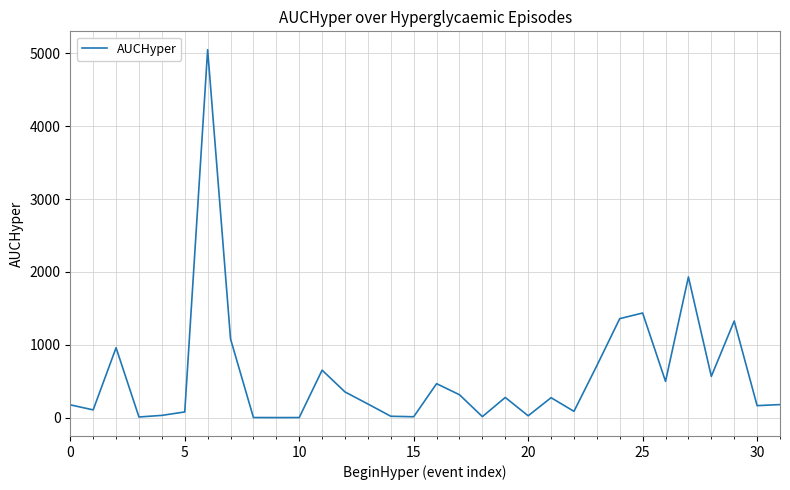

What is the maximum value shown in the chart?

5051.1